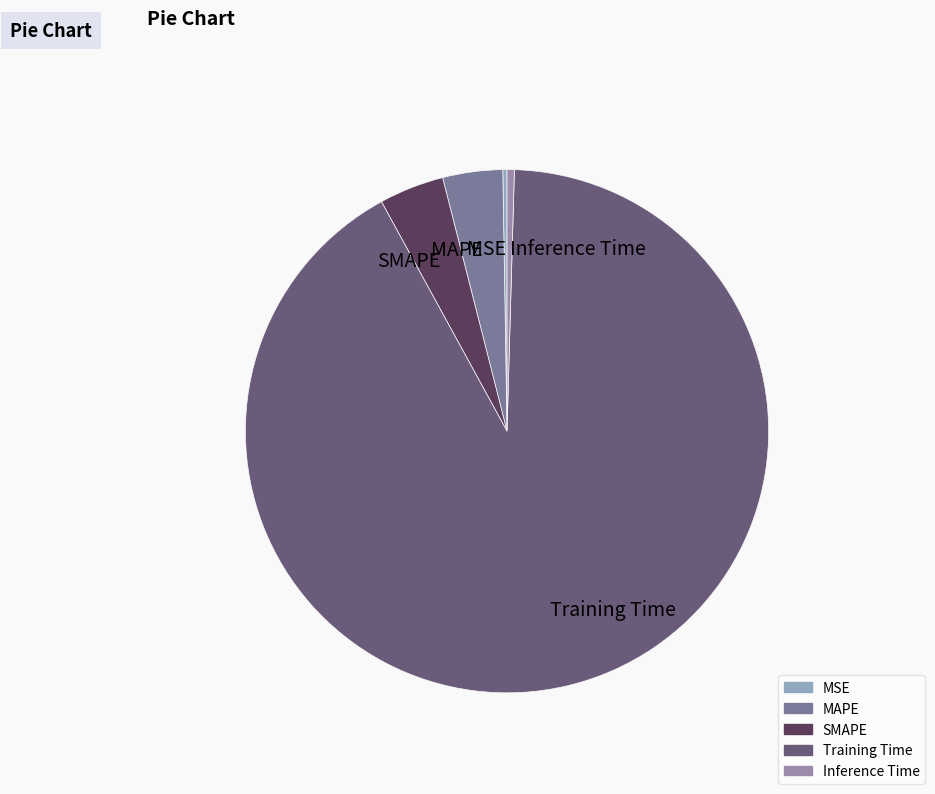

The Inference Time slice represents 8% of the pie. True or false?

False